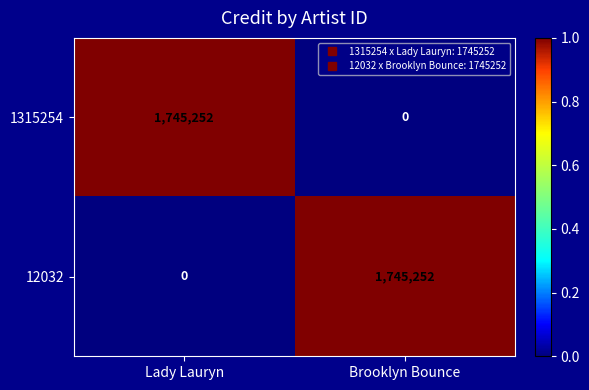

At Lady Lauryn, list the series in order from largest to smallest.

1315254, 12032